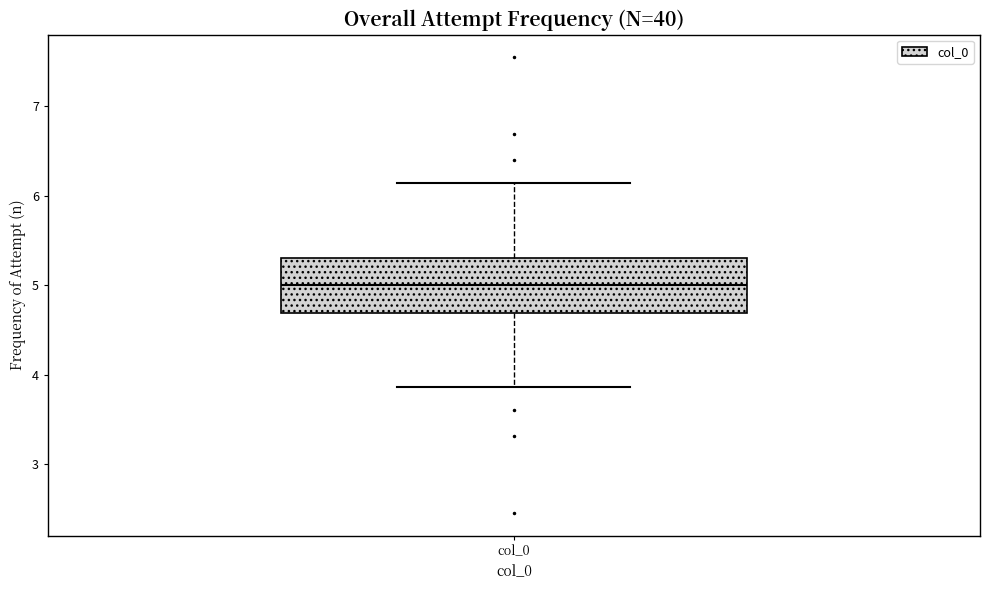

Transcribe this box plot: give where the median line is, the range the box spans, and where the two whiskers end, as read against the y-axis. The values are not printed on the chart, so give them approximately, as read against the axis.

median 5.0, box 4.7 to 5.3, whiskers 3.9 to 6.1